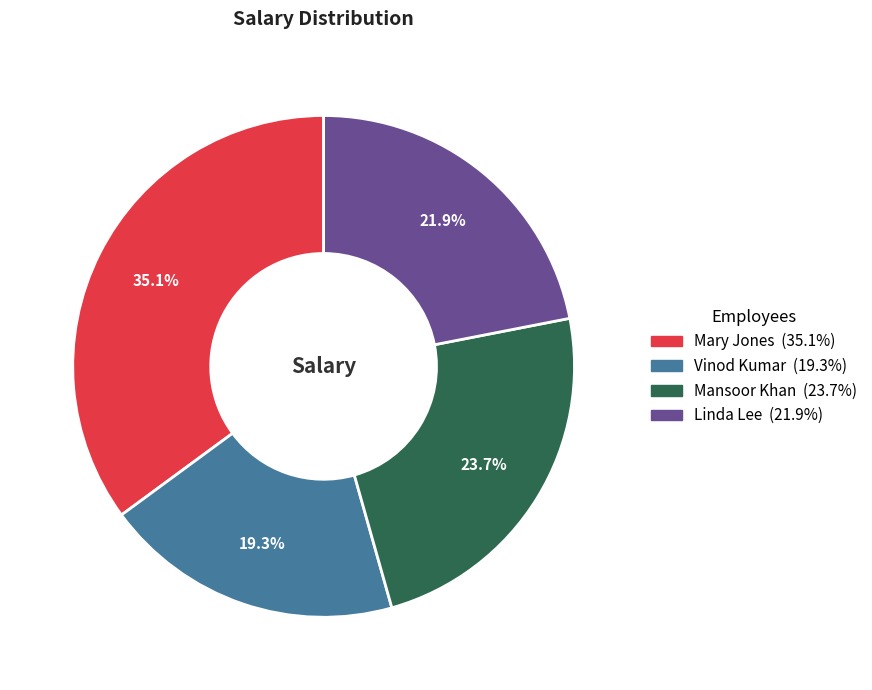

What portion of the pie excludes Mansoor Khan?

76.3%